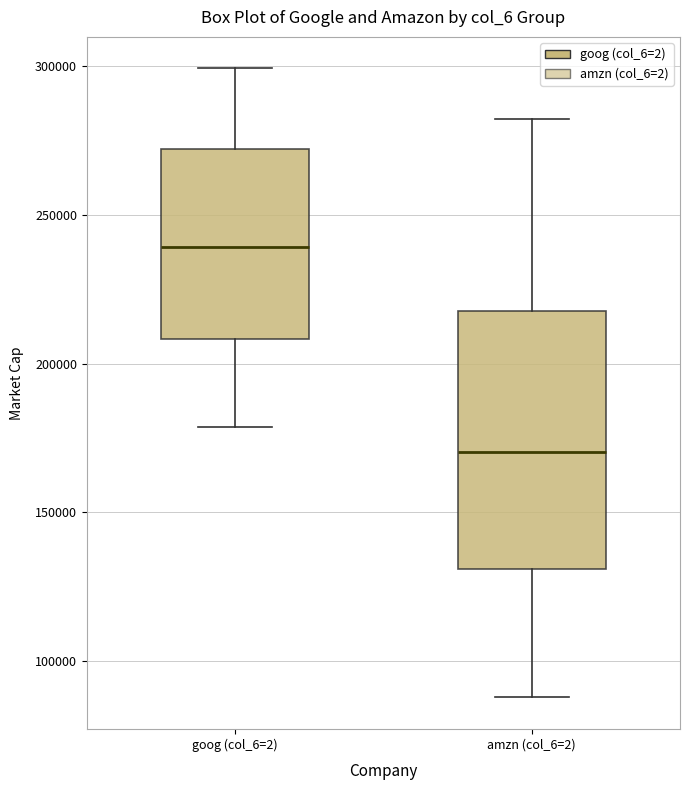

Reading left to right, read every box against the y-axis: the position of its median line, the range the box covers, and the ends of its whiskers. The values are not printed on the chart, so give them approximately, as read against the axis.

goog (col_6=2): median 240000, box 210000 to 270000, whiskers 180000 to 300000
amzn (col_6=2): median 170000, box 130000 to 220000, whiskers 90000 to 280000